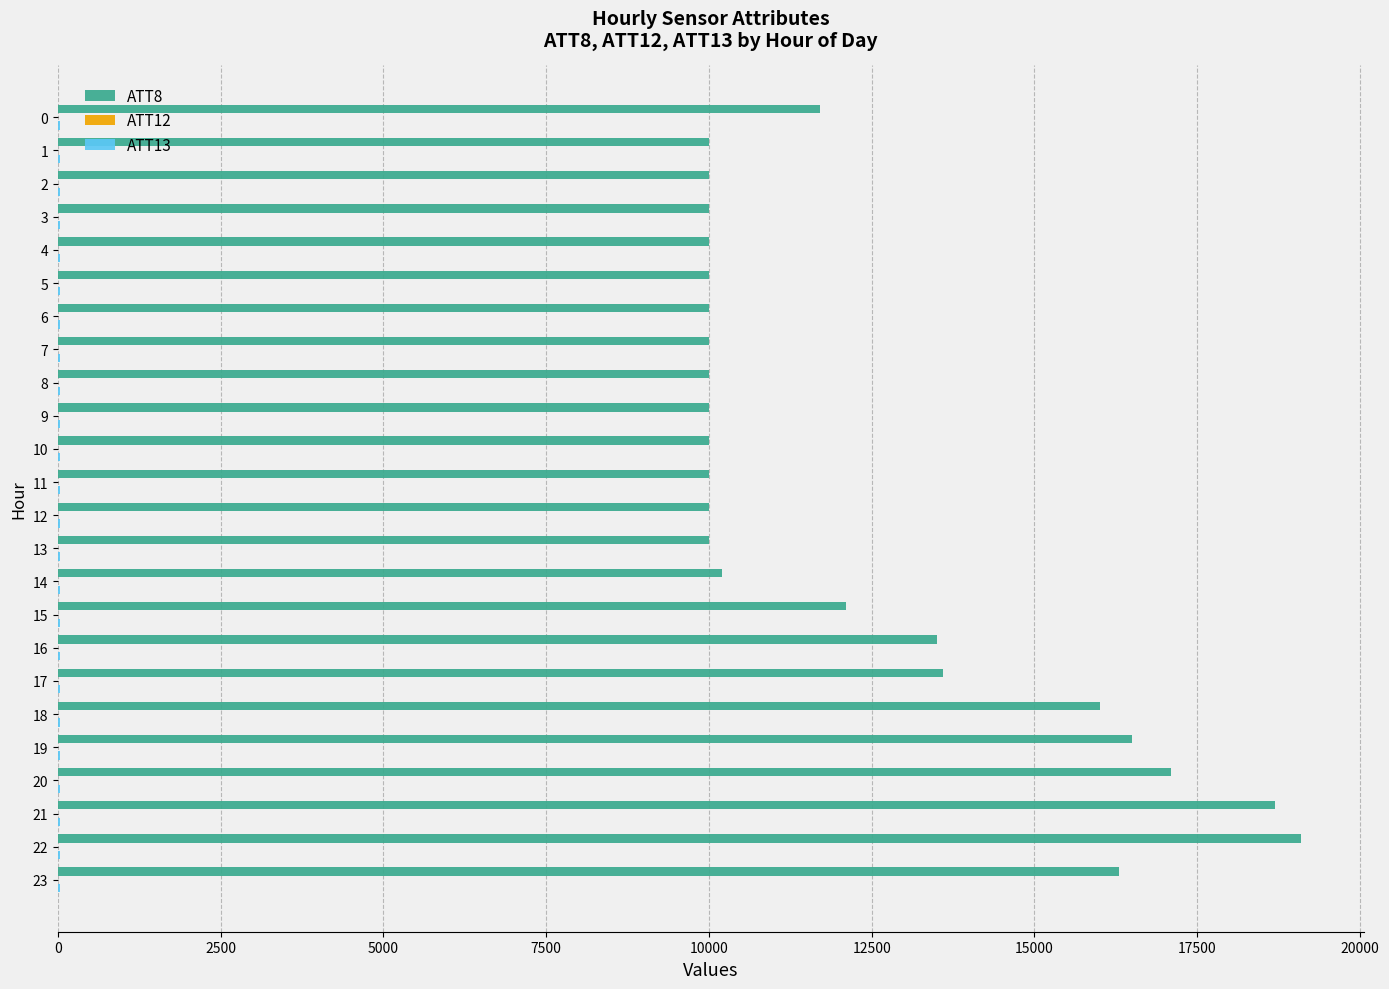

Which series has the largest total across all categories?

ATT8